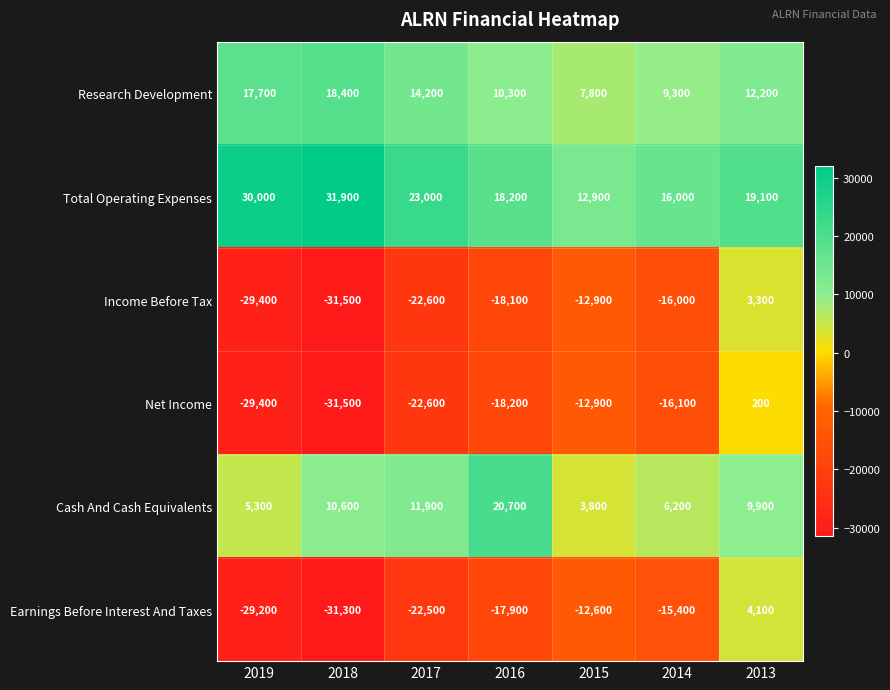

Which series changed the most between 2014 and 2013?

Earnings Before Interest And Taxes